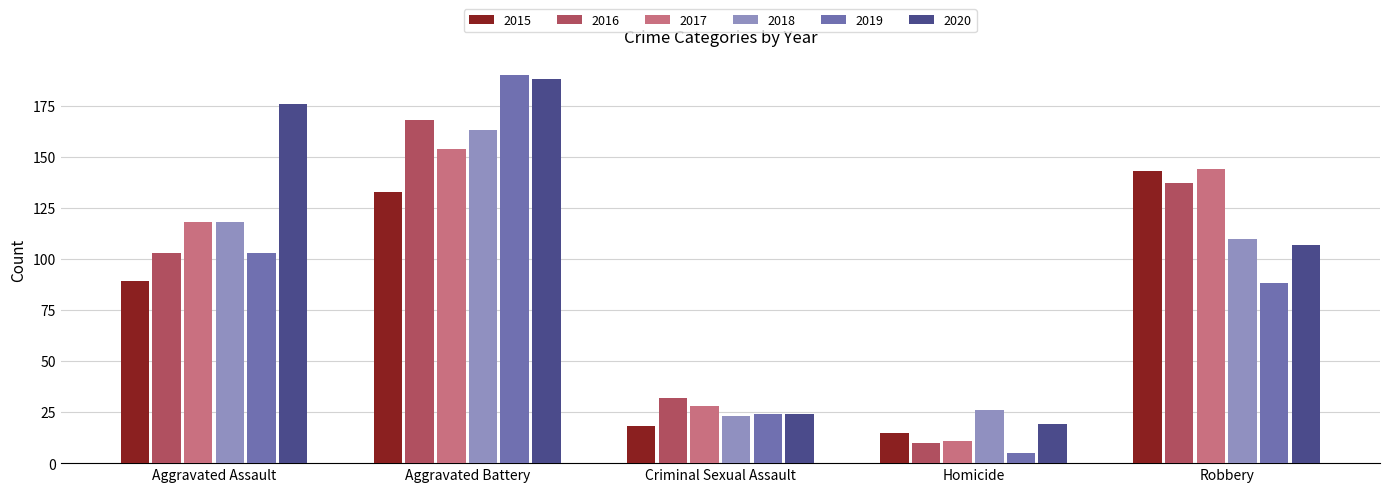

How many categories are shown in the chart?

5